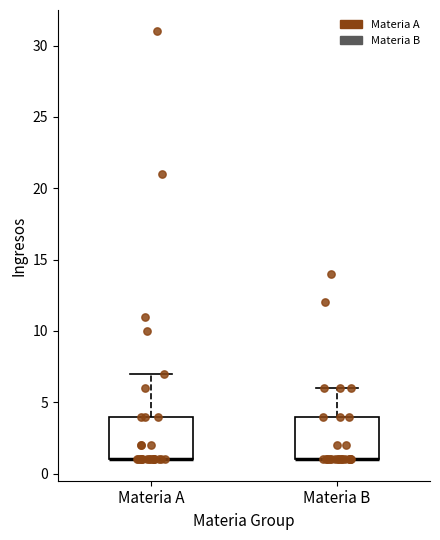

Where does the upper whisker of the box for Materia A end on the y-axis? The values are not printed on the chart, so give them approximately, as read against the axis.

7